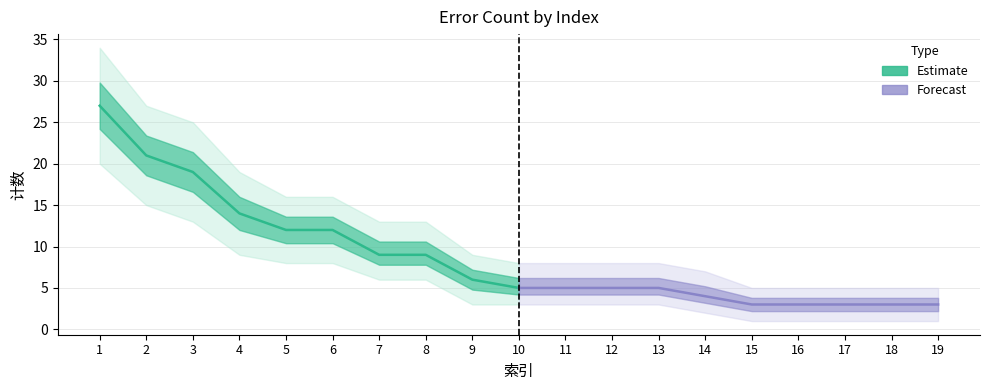

At which category does the chart reach its peak across all series?

1